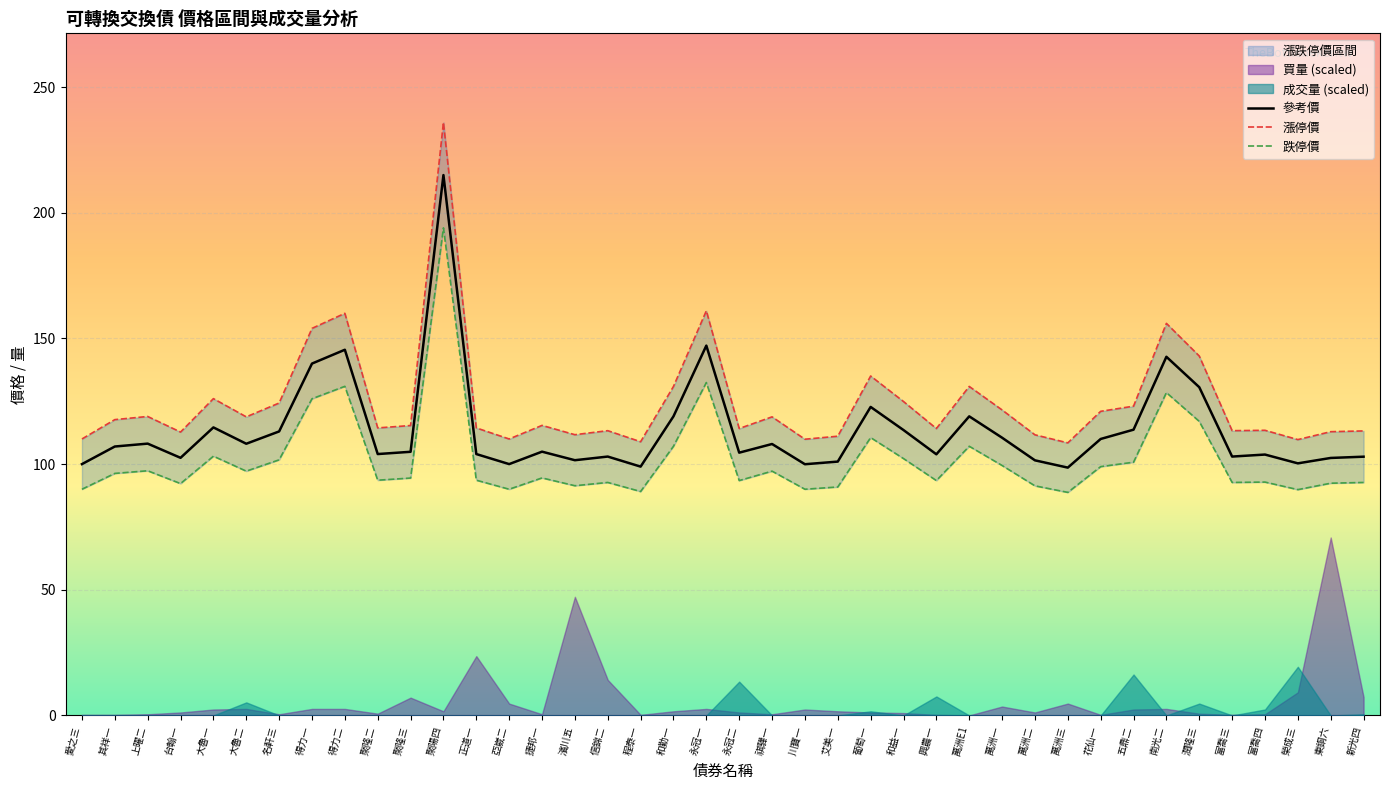

True or false: 漲停價 has more than 1 interior local peaks.

True